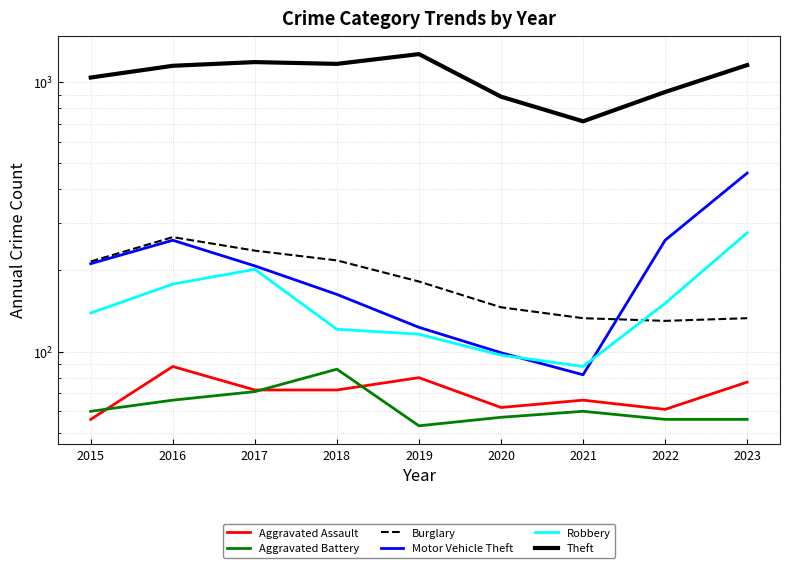

Between 2018 and 2016, which is larger?

2016